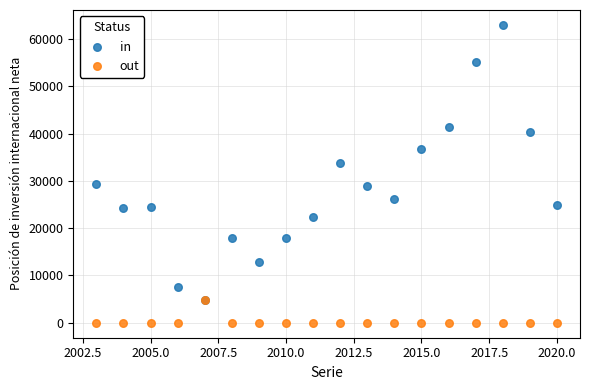

Which series has the widest spread of Y values?

in